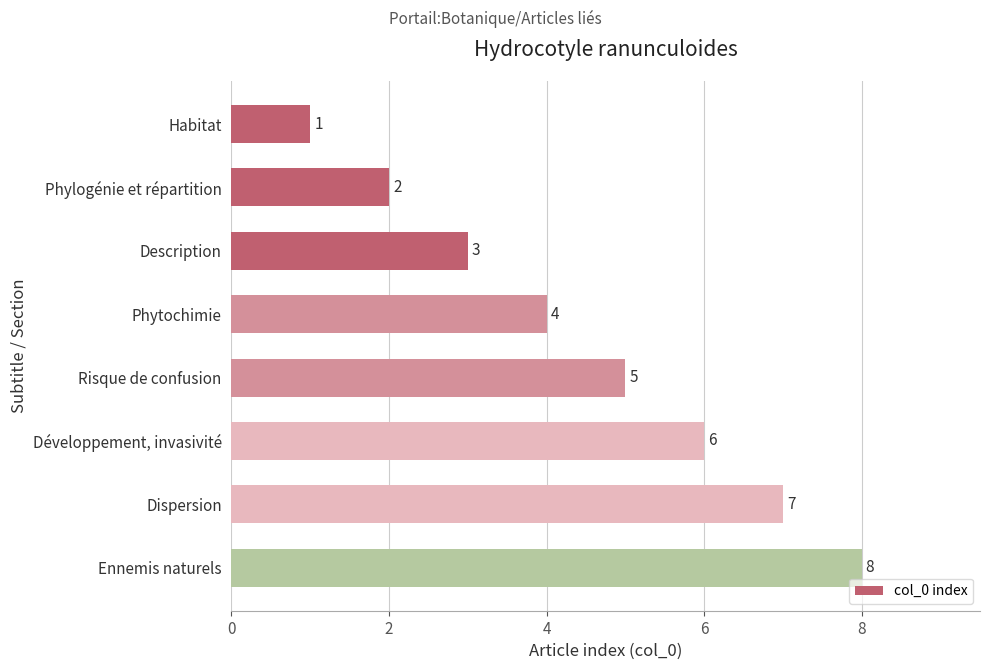

What position from the top is Phylogénie et répartition?

2